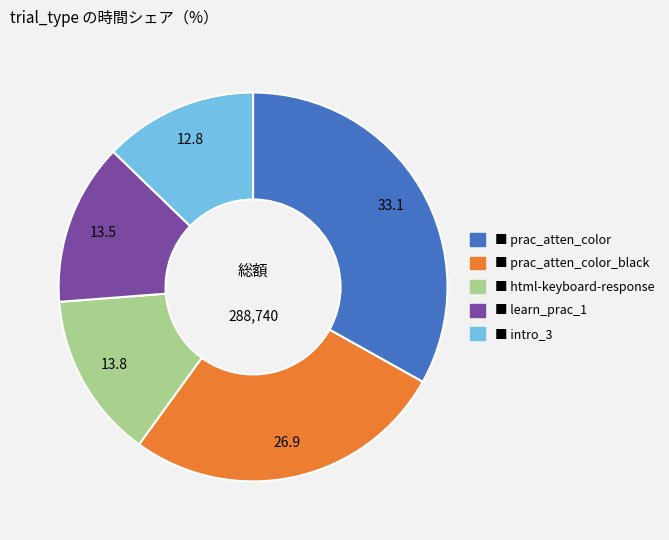

Count the number of slices in the pie.

5